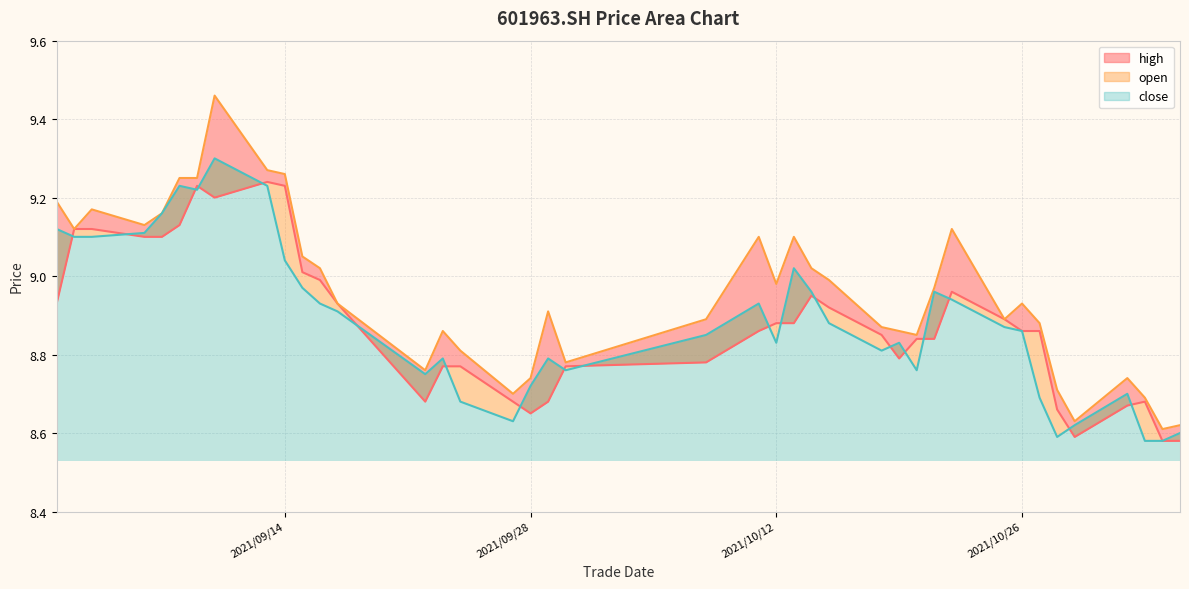

Which series has the largest total across all categories?

high